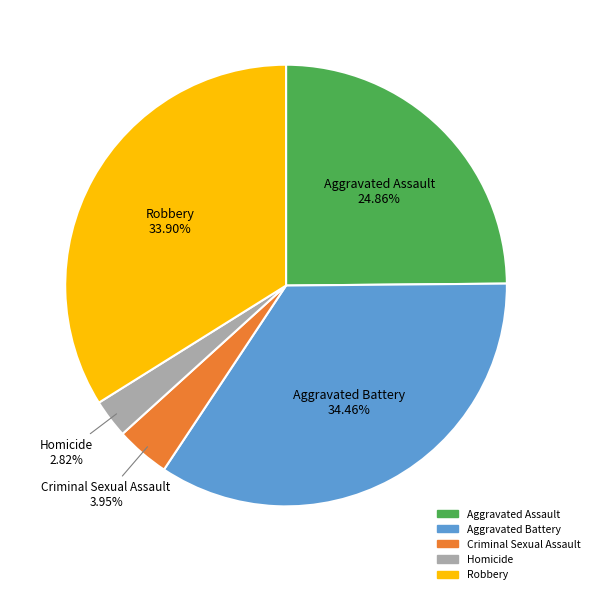

Approximately how many times larger is the value at Homicide compared to Criminal Sexual Assault?

0.7